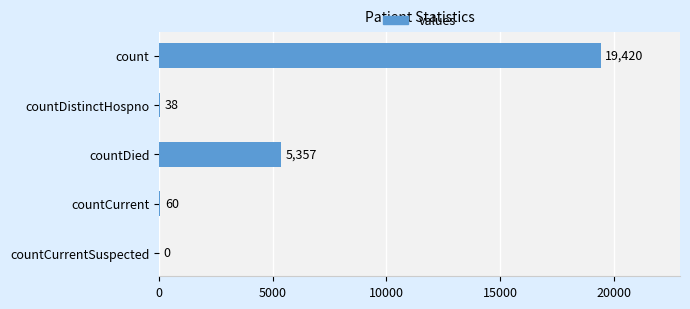

The value at countDied is 3641. True or false?

False